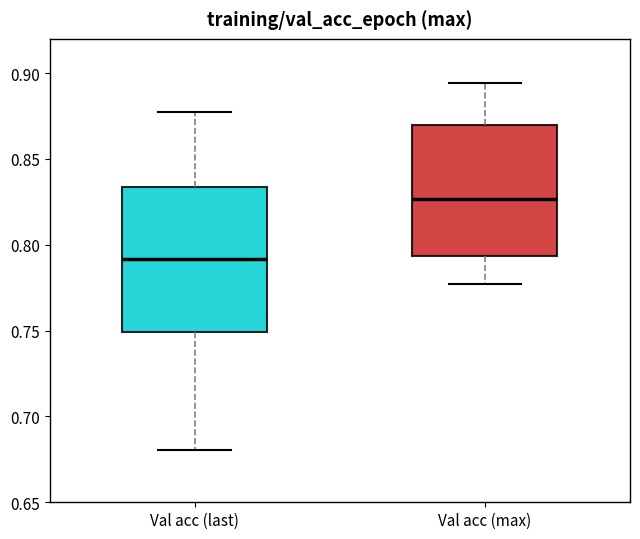

Reading left to right, read every box against the y-axis: the position of its median line, the range the box covers, and the ends of its whiskers. The values are not printed on the chart, so give them approximately, as read against the axis.

Val acc (last): median 0.790, box 0.750 to 0.835, whiskers 0.680 to 0.880
Val acc (max): median 0.825, box 0.795 to 0.870, whiskers 0.775 to 0.895